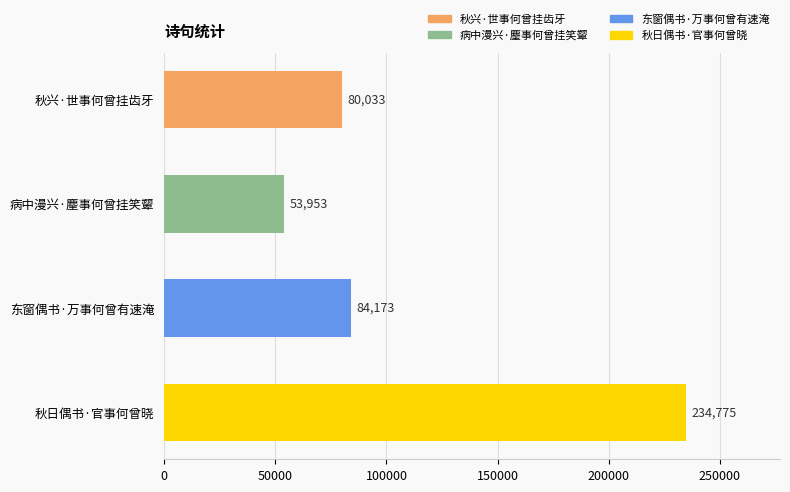

How many data points does each series have?

4